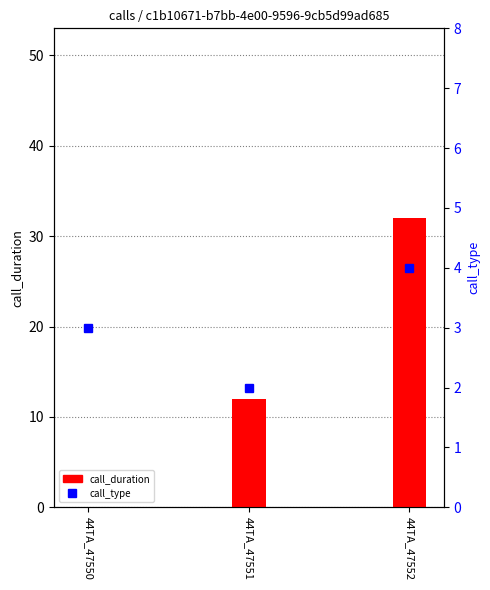

At how many categories does at least one series exceed 9?

2